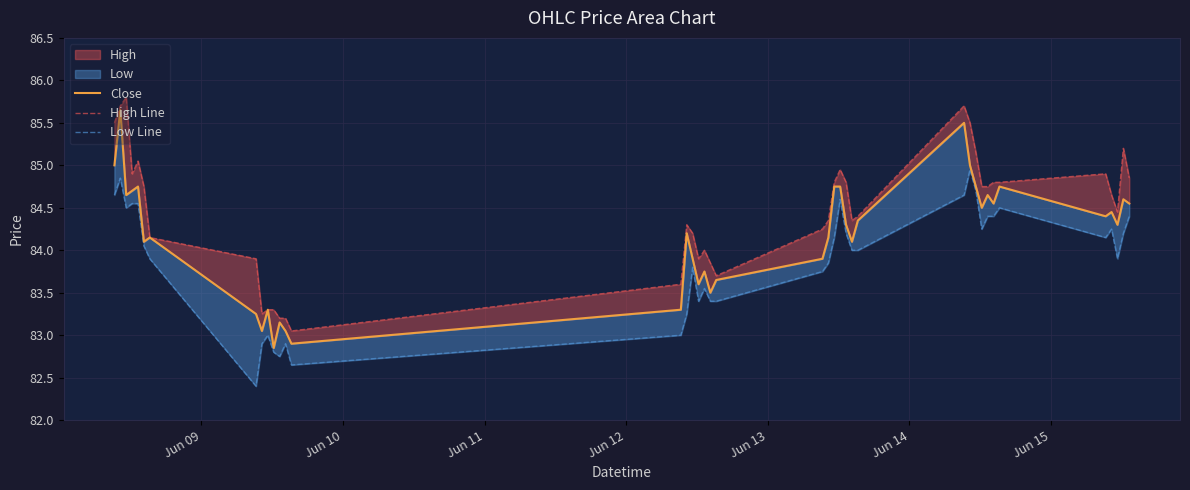

Reading left to right, extract all data points from this chart.

Close: 85.0	85.7	84.7	84.7	84.8	84.1	84.2	83.2	83.1	83.3	82.8	83.2	83.1	82.9	83.3	84.2	83.9	83.6	83.8	83.5	83.7	83.9	84.2	84.8	84.8	84.3	84.1	84.3	85.5	85.0	84.8	84.5	84.7	84.6	84.8	84.4	84.4	84.3	84.6	84.6
High Line: 85.5	85.7	85.8	84.9	85.1	84.8	84.2	83.9	83.2	83.3	83.3	83.2	83.2	83.1	83.6	84.3	84.2	83.9	84.0	83.8	83.7	84.2	84.3	84.8	84.9	84.8	84.3	84.4	85.7	85.5	85.2	84.8	84.8	84.8	84.8	84.9	84.7	84.4	85.2	84.8
Low Line: 84.7	84.8	84.5	84.6	84.6	84.1	83.9	82.4	82.9	83.0	82.8	82.8	82.9	82.7	83.0	83.2	83.8	83.4	83.6	83.4	83.4	83.8	83.8	84.2	84.6	84.2	84.0	84.0	84.7	84.9	84.7	84.2	84.4	84.4	84.5	84.2	84.2	83.9	84.2	84.4